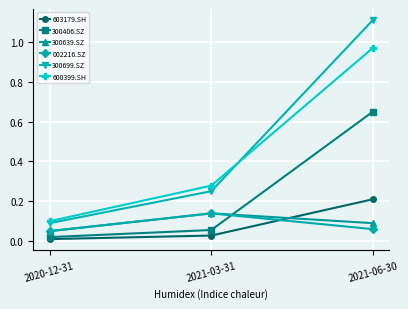

What position from the left is 2021-06-30?

3